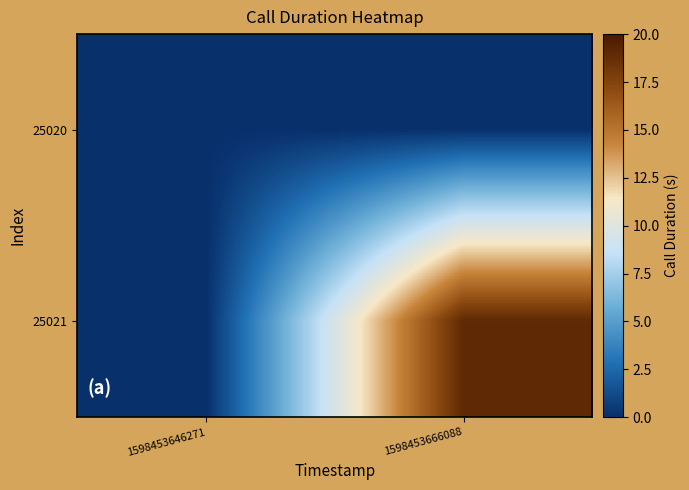

At 1598453666088, list the series in order from smallest to largest.

25020, 25021